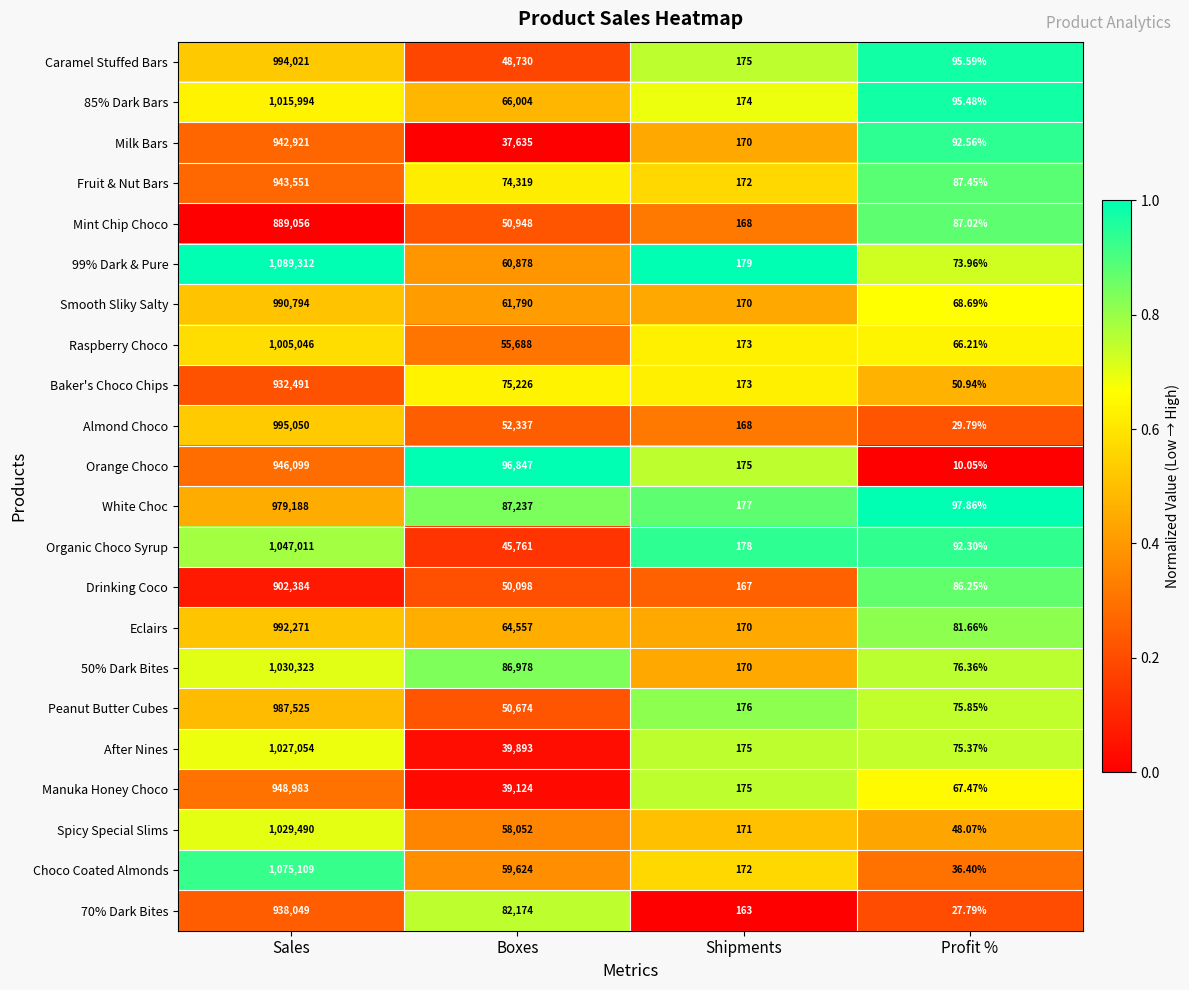

What is the spread (max minus min) of values at Sales?

200256.0